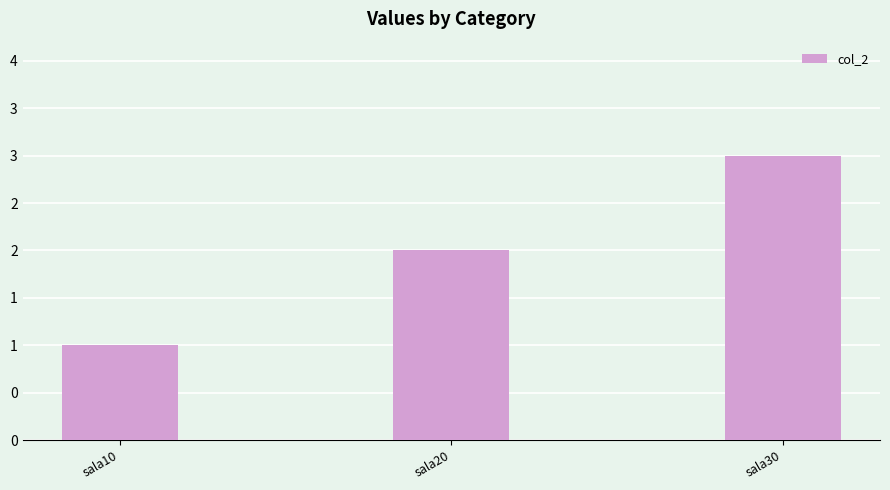

Is it true that the value at sala30 is 3?

True